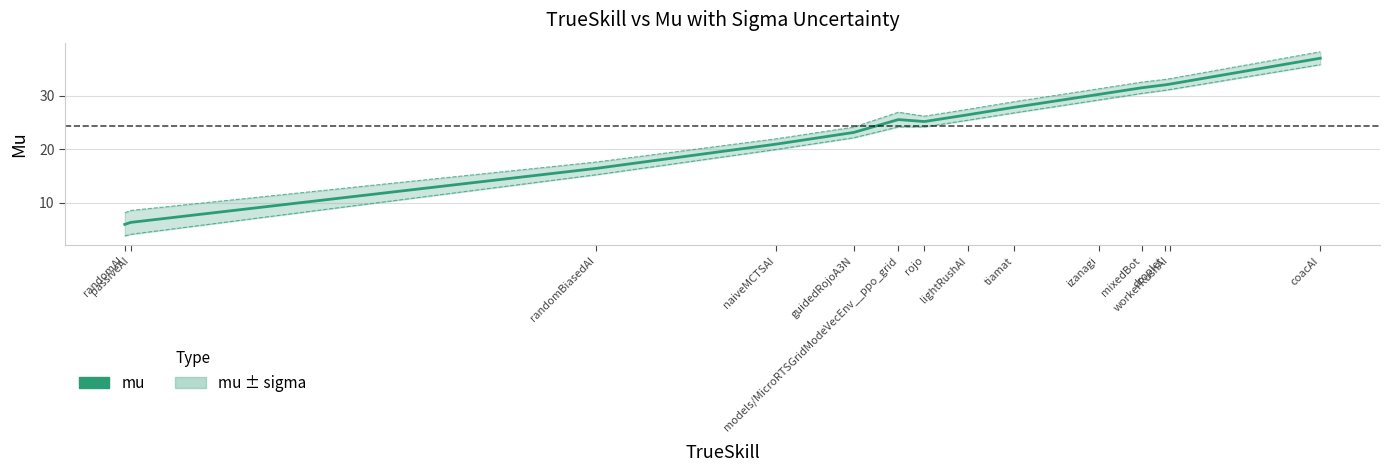

What is the difference between the values at naiveMCTSAI and passiveAI?

14.6